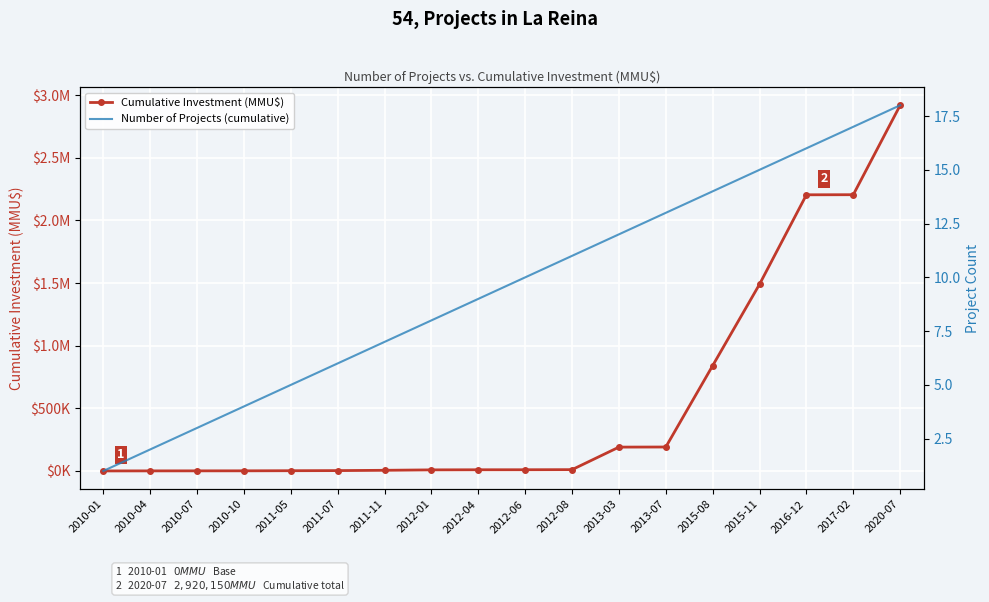

True or false: Cumulative Investment (MMU$) has more than 2 points higher than both neighbors.

False